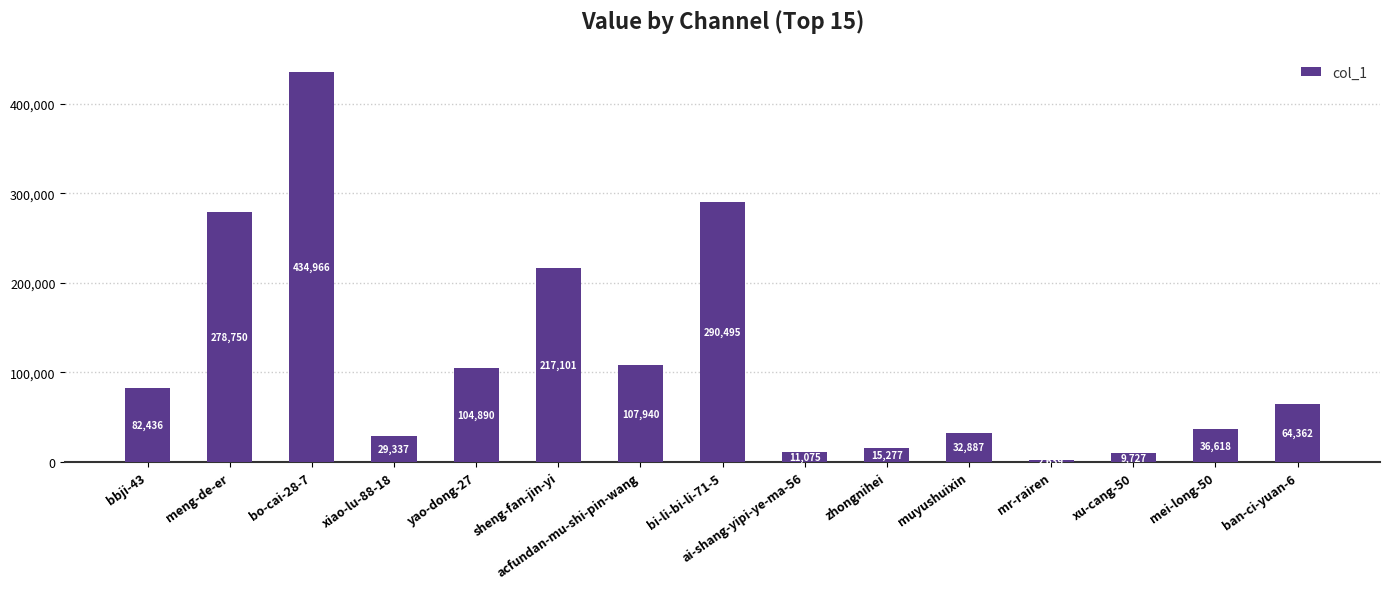

Rank the categories by value from highest to lowest.

bo-cai-28-7, bi-li-bi-li-71-5, meng-de-er, sheng-fan-jin-yi, acfundan-mu-shi-pin-wang, yao-dong-27, bbji-43, ban-ci-yuan-6, mei-long-50, muyushuixin, xiao-lu-88-18, zhongnihei, ai-shang-yipi-ye-ma-56, xu-cang-50, mr-rairen